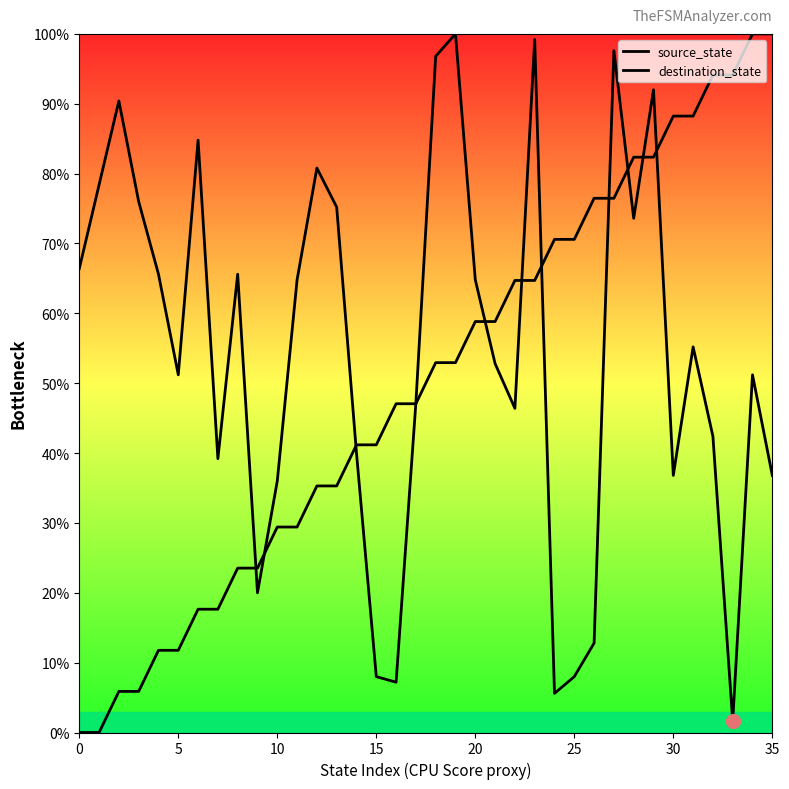

Where does the source_state series first go above 52?

18